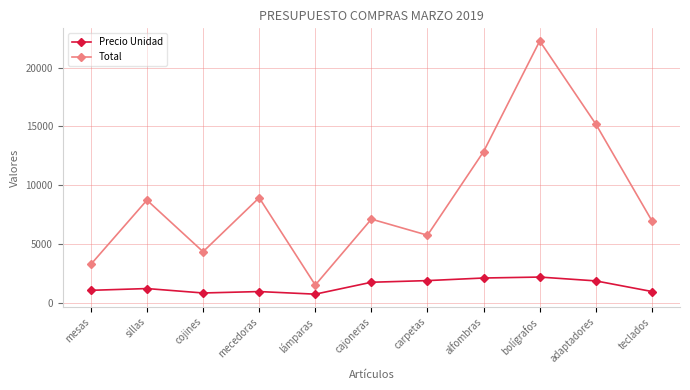

What is the approximate value of Precio Unidad at mecedoras, to the nearest 100?

1000